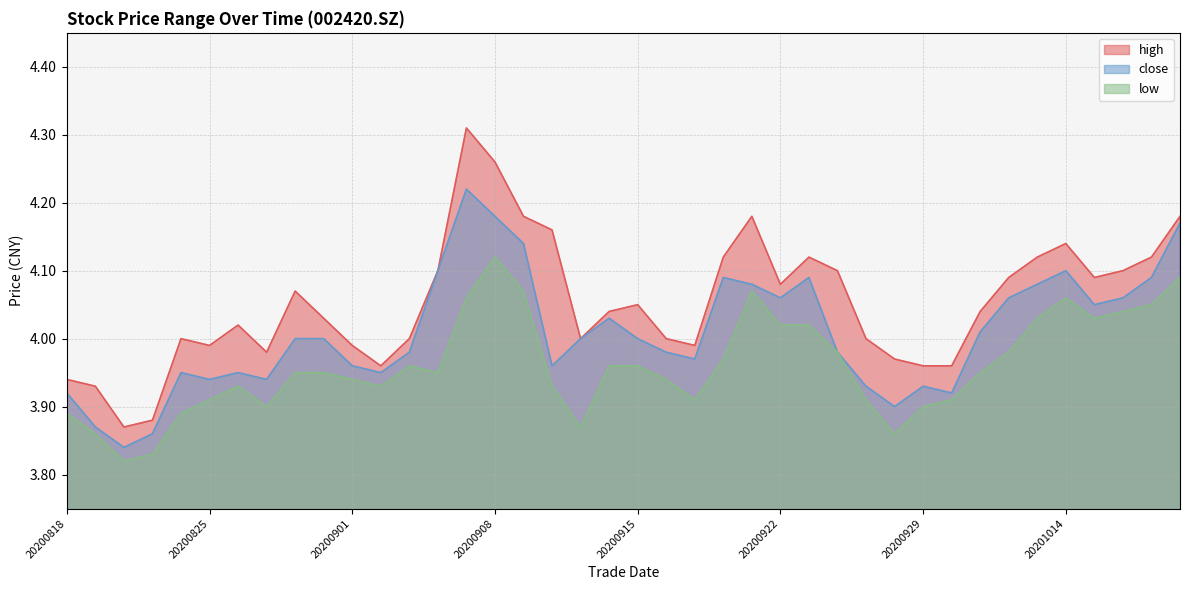

What is the average value of the low series?

4.0